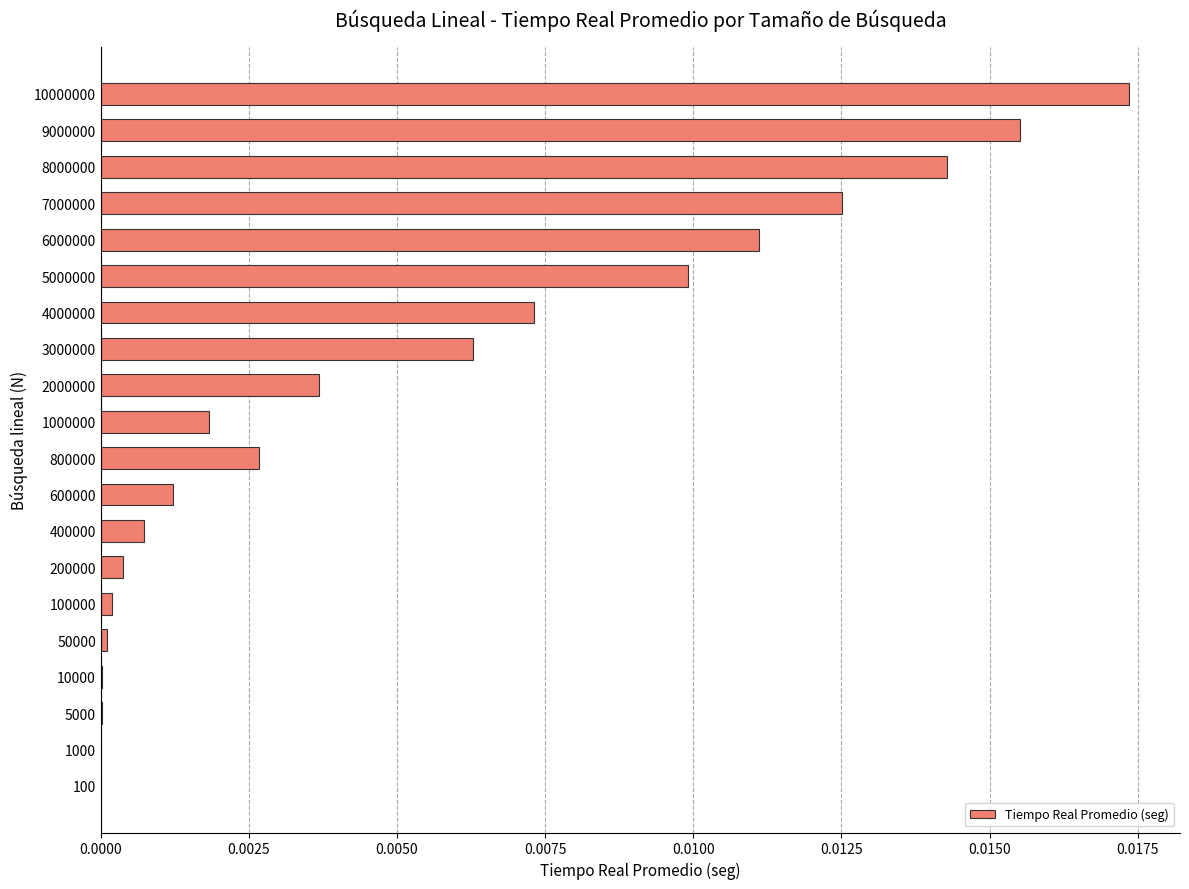

True or false: the data shows 0.0 at 100000.

True